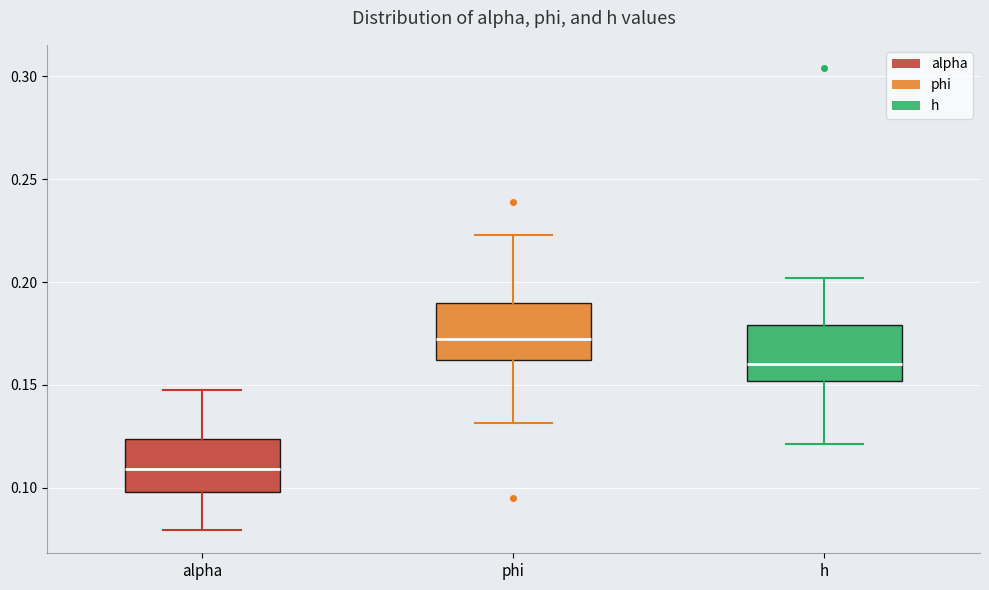

Which box's median line is the lowest?

alpha